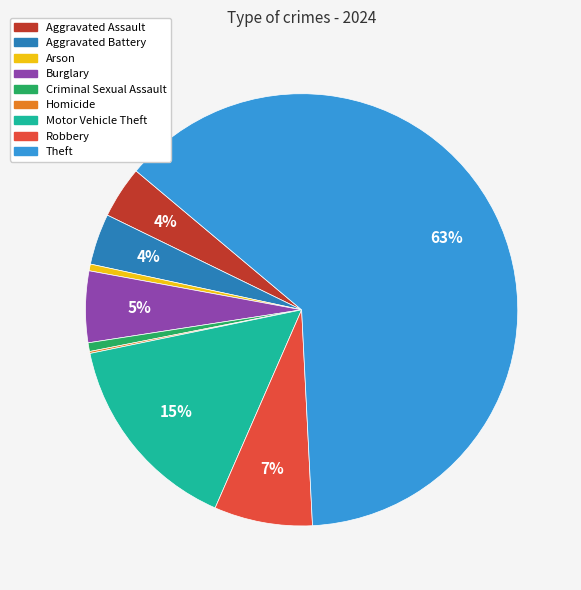

What is the largest slice in the pie chart?

Theft